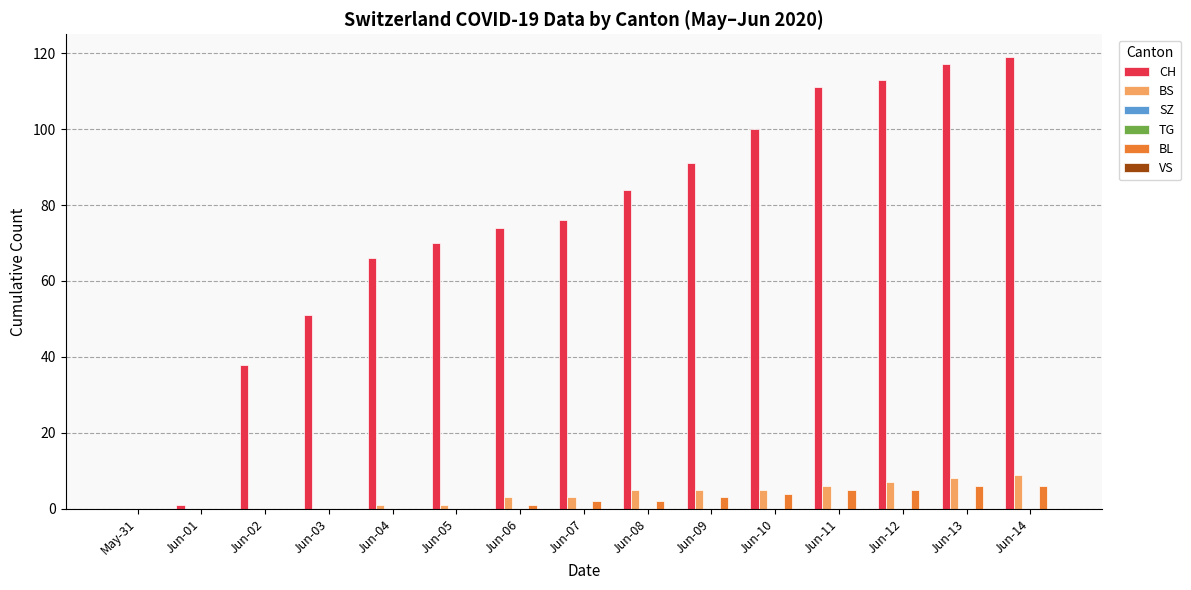

How many series are shown in this chart?

6